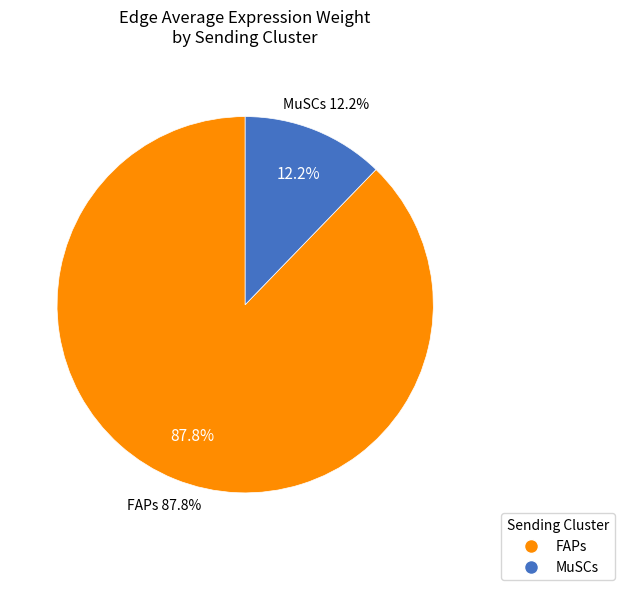

How many segments does this pie chart have?

2